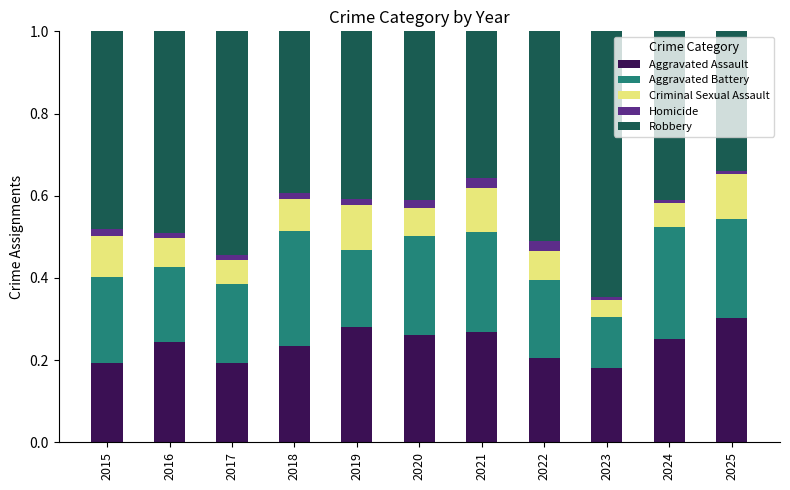

The value of Aggravated Assault at 2021 is 0.3. True or false?

True